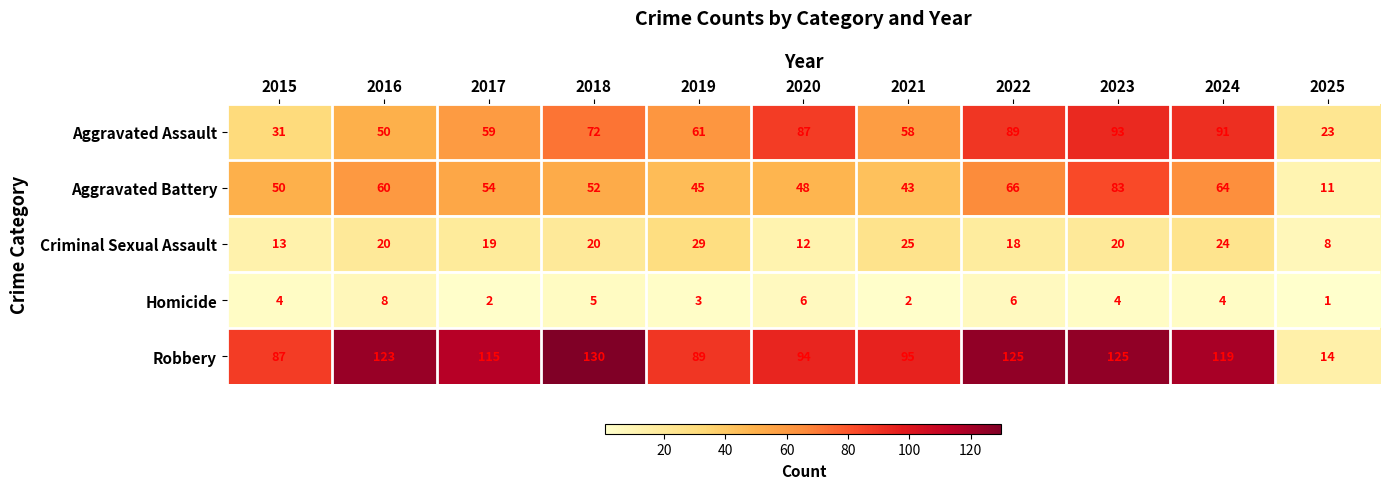

The value of Aggravated Assault at 2017 is 59. True or false?

True